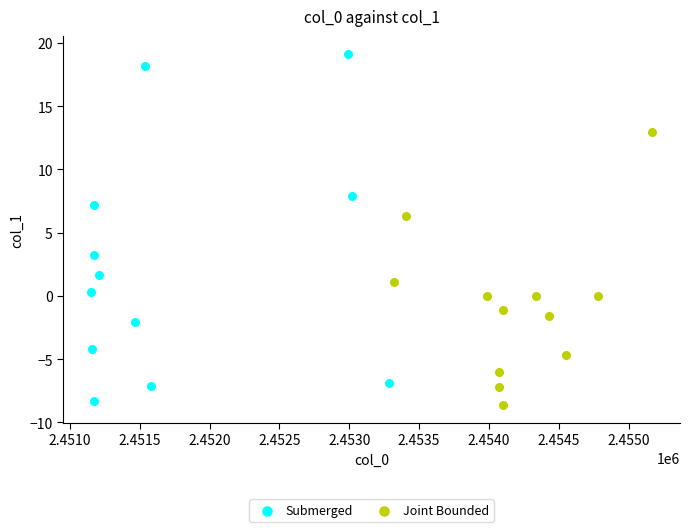

Which series reaches the maximum Y coordinate?

Submerged